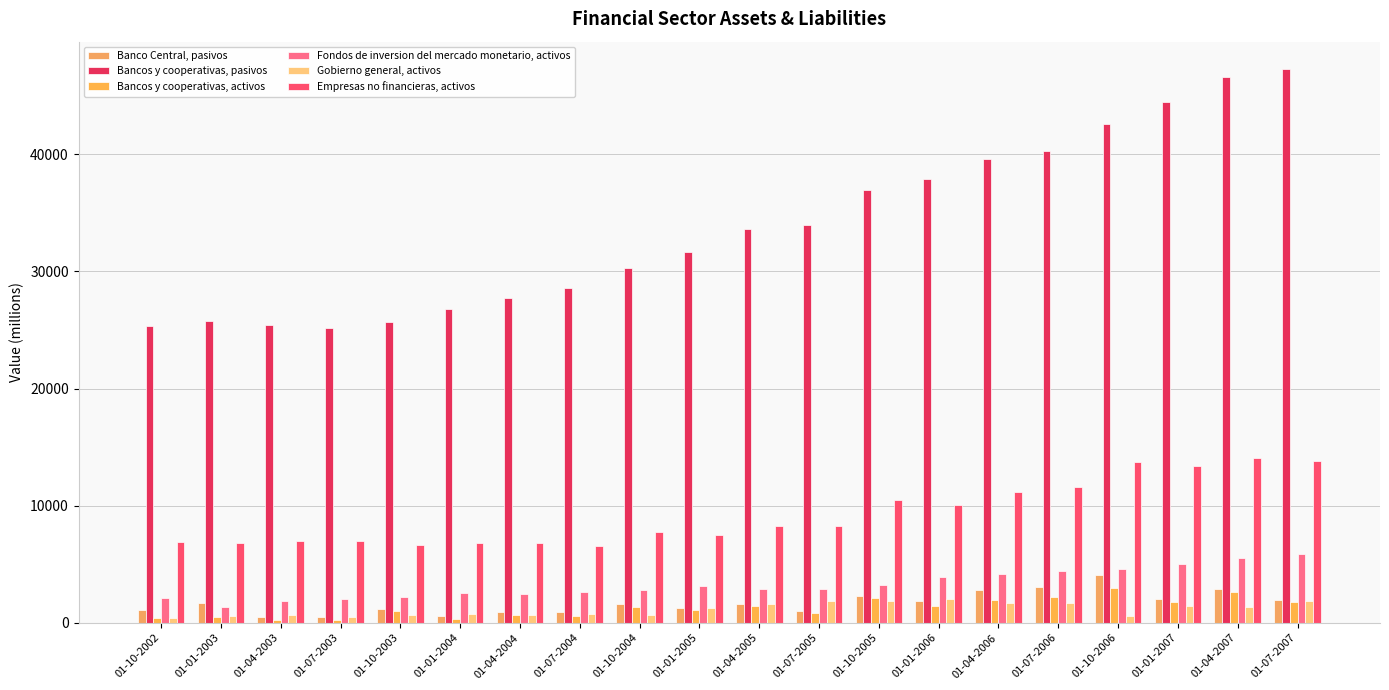

What is the spread (max minus min) of values at 01-01-2003?

25269